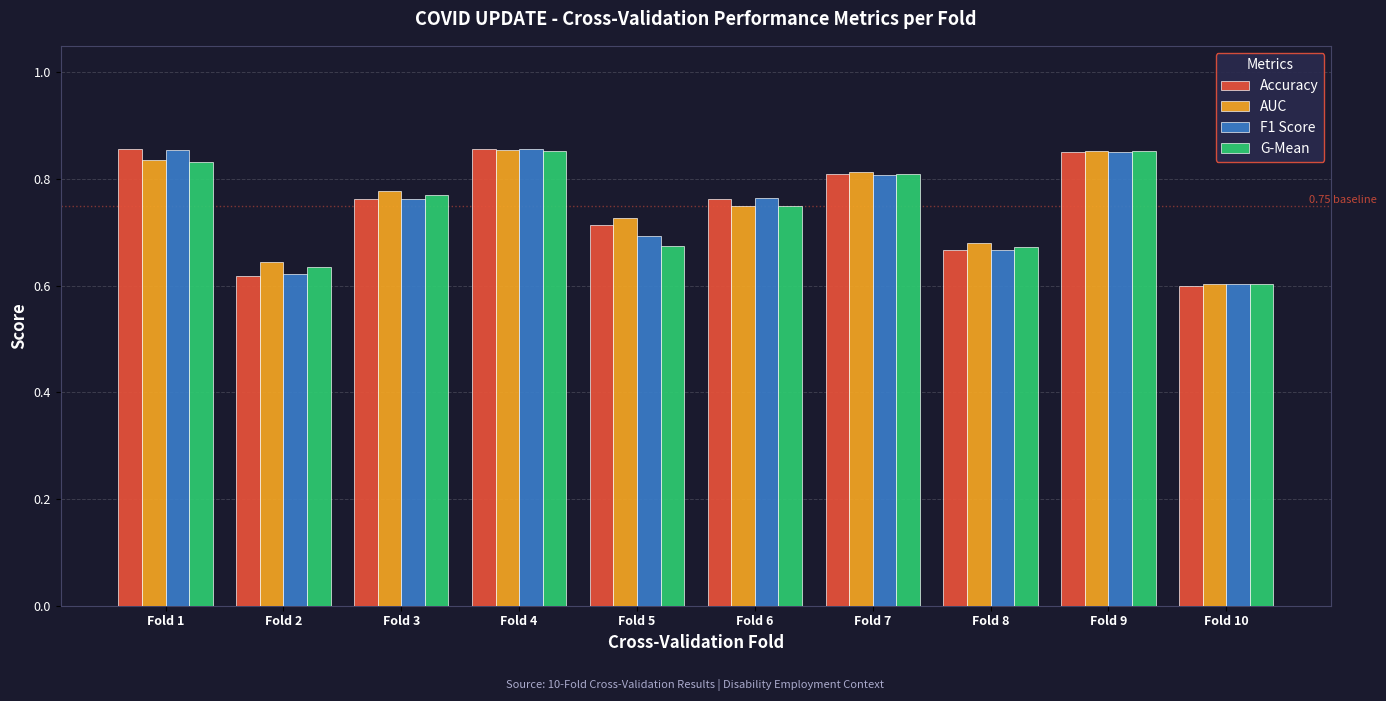

What is the difference between the second highest and second lowest values in the Accuracy series?

0.2